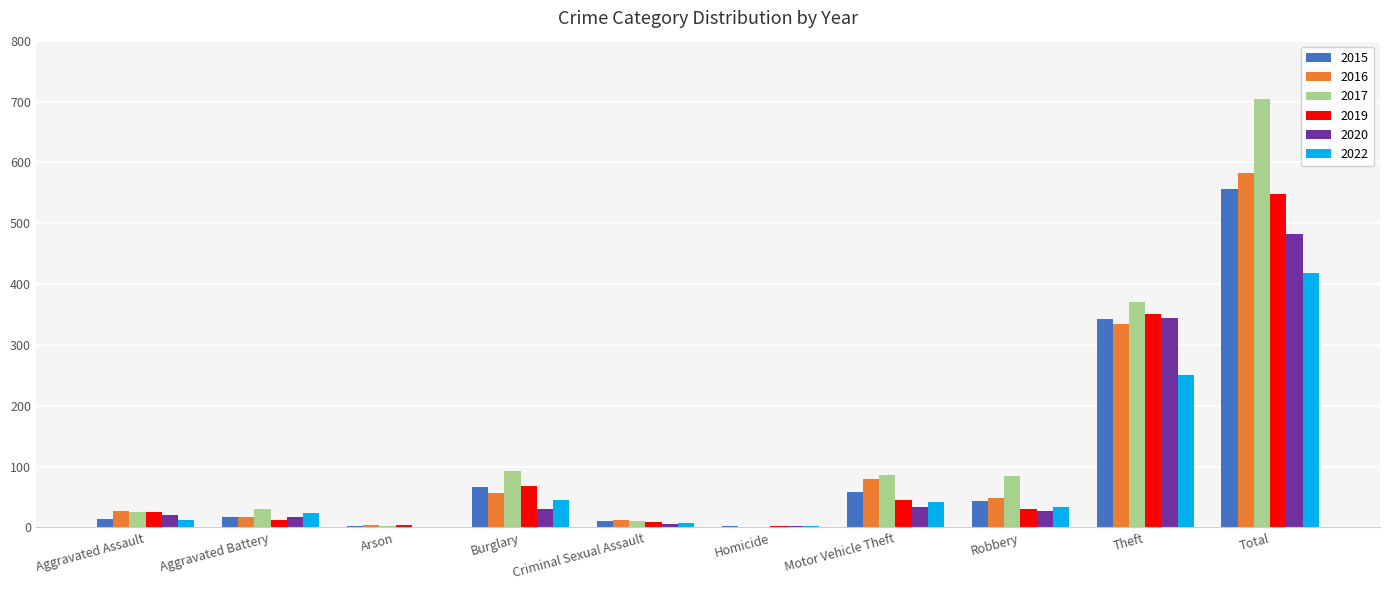

How many groups of bars are there?

10